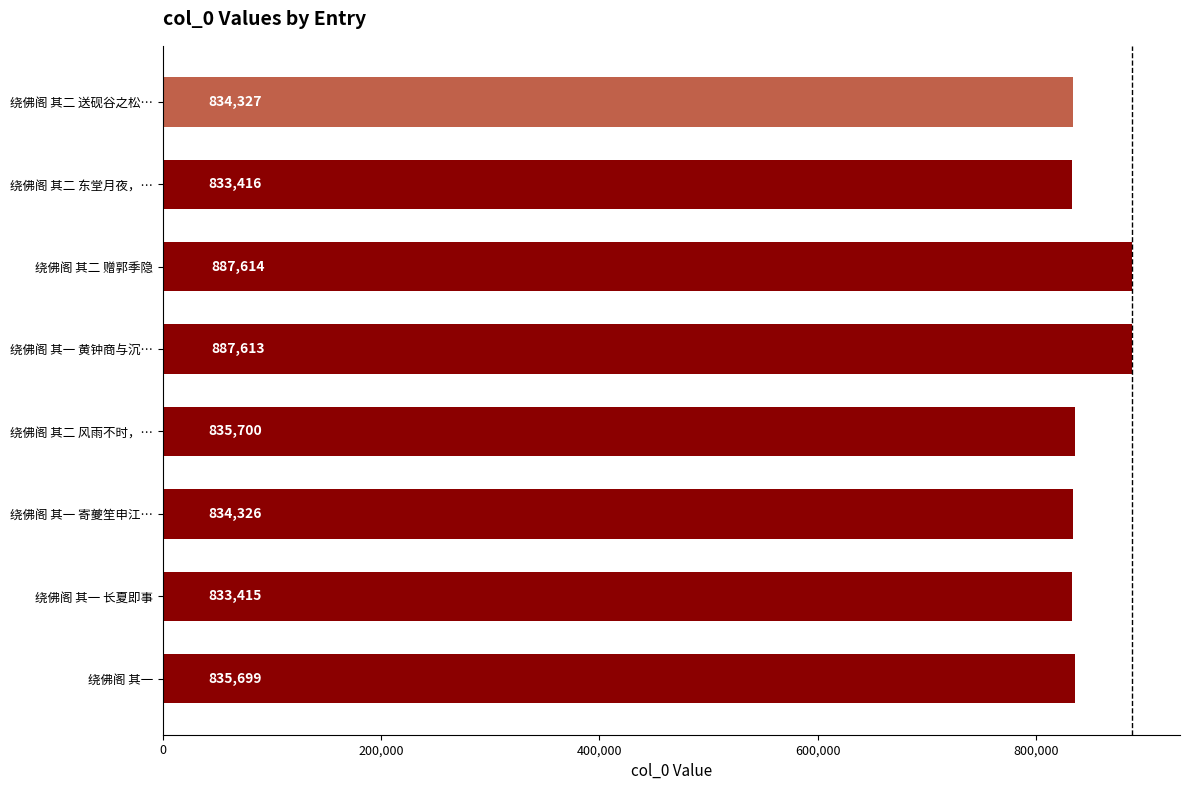

Reading top to bottom, transcribe all the data shown in this chart.

834327	833416	887614	887613	835700	834326	833415	835699